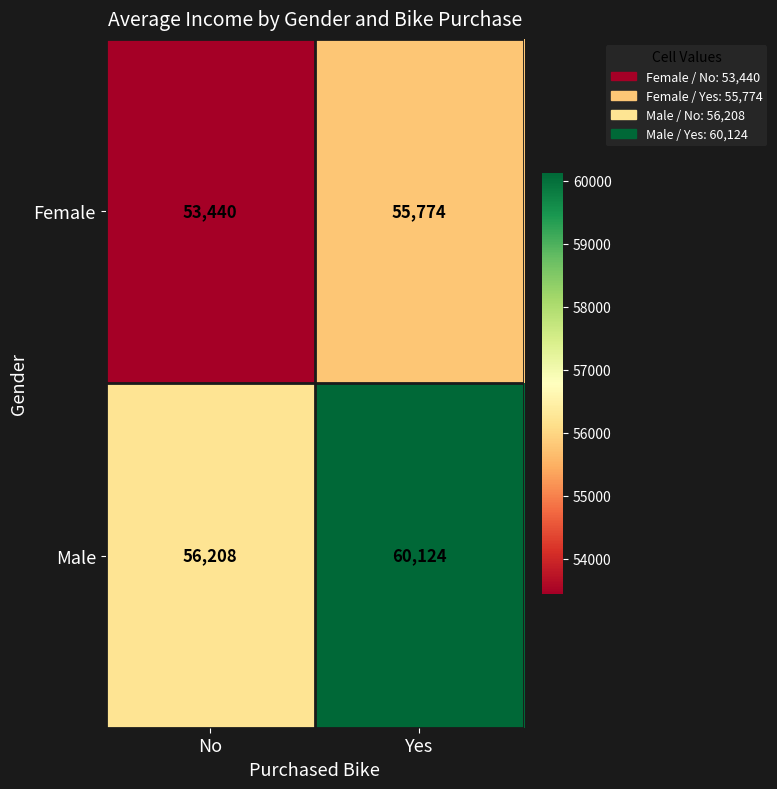

Which series has the largest total across all categories?

Male